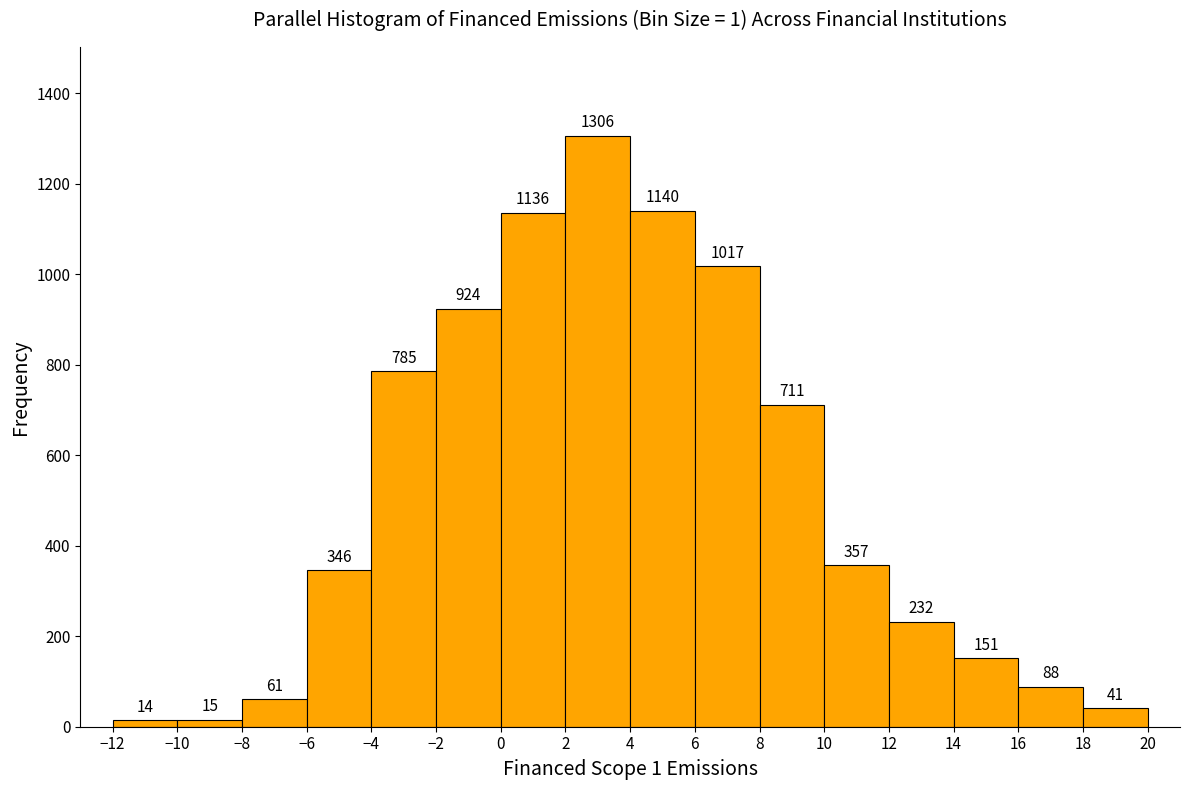

What is the height of the bar covering 12 to 14 on the x-axis?

232